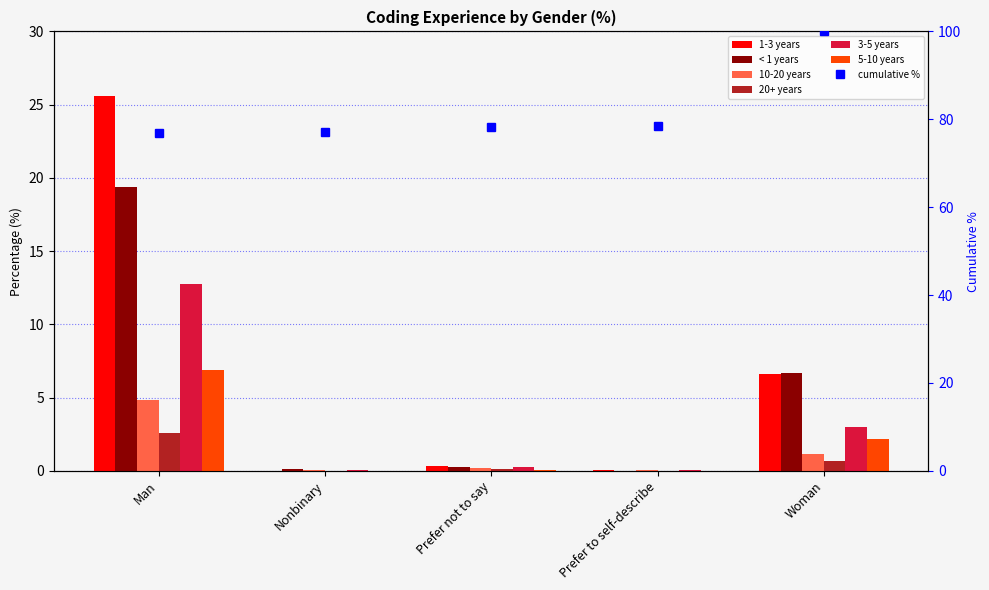

What value does the 5-10 years series have at Man?

6.9